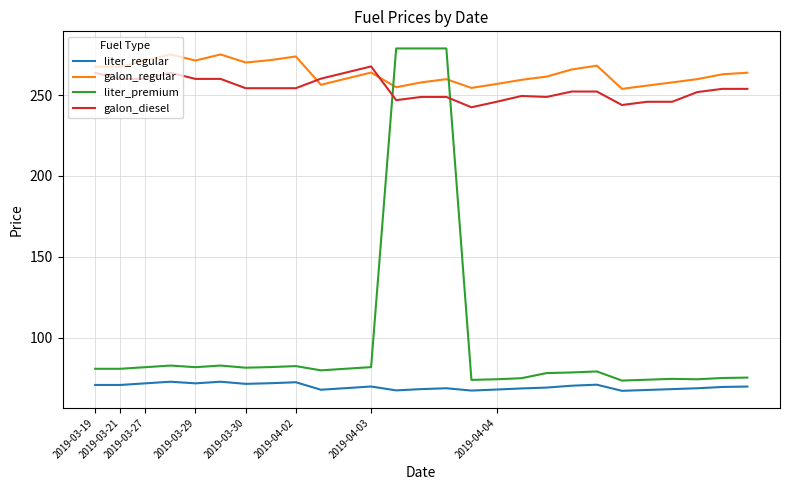

Which series has the largest total across all categories?

galon_regular